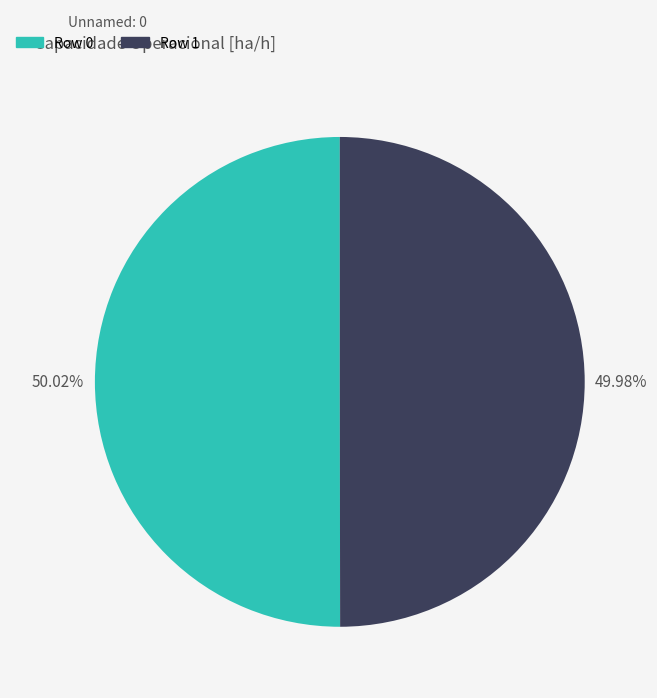

Is it true that Row 0 is 50% of the pie?

True